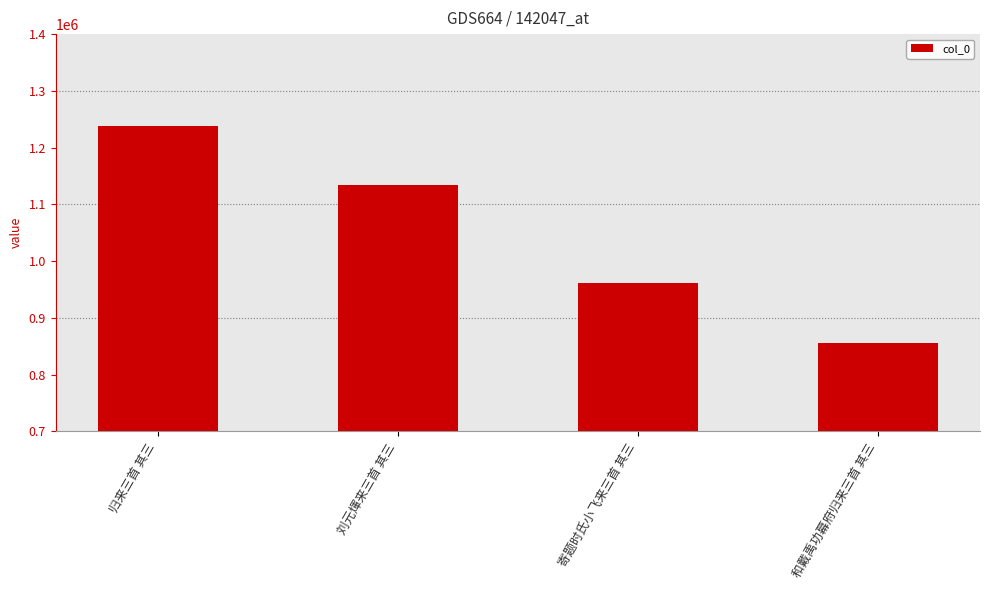

Which label corresponds to the smallest value in the chart?

和戴禹功幕府归来三首 其三